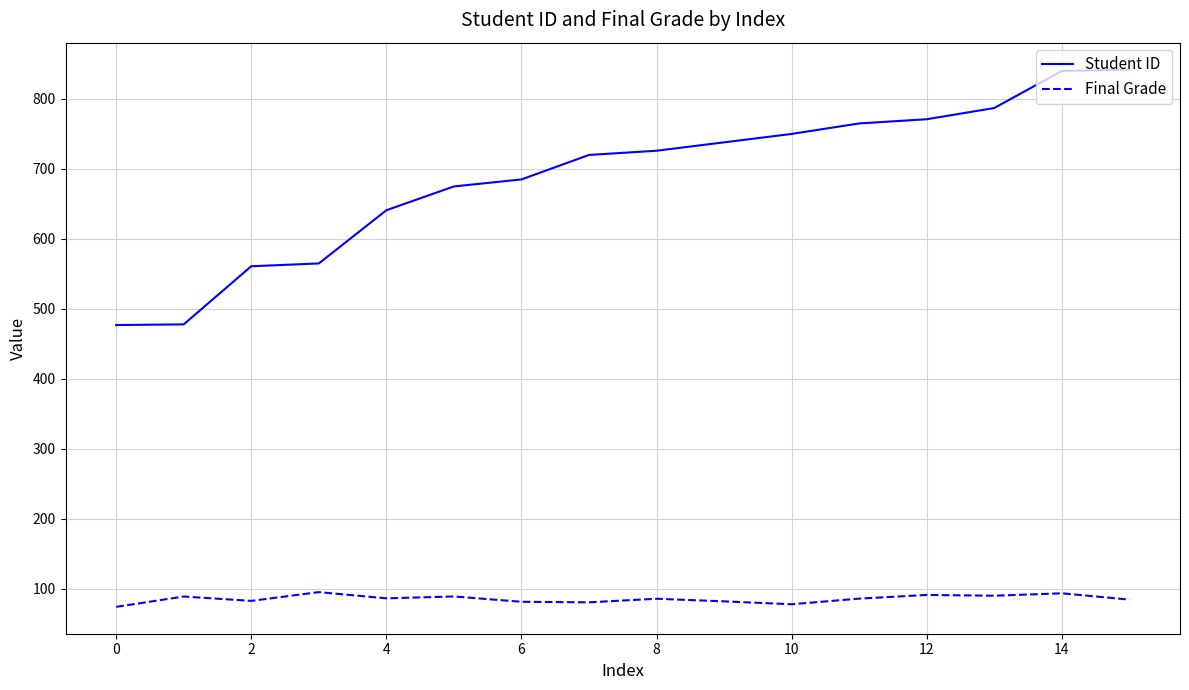

Rank the series by their maximum value, from highest to lowest.

Student ID, Final Grade